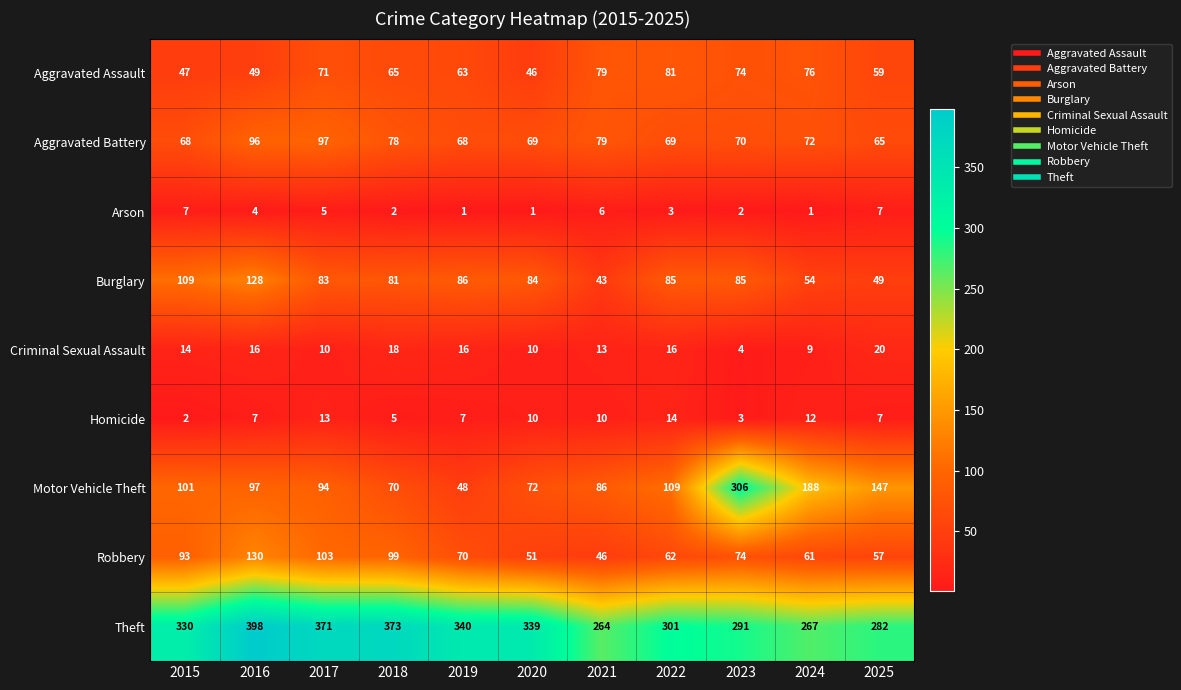

List the series in order of their peak value, highest first.

Theft, Motor Vehicle Theft, Robbery, Burglary, Aggravated Battery, Aggravated Assault, Criminal Sexual Assault, Homicide, Arson